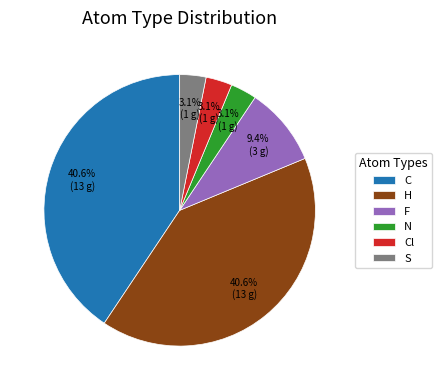

Does S account for over 50% of the chart?

No